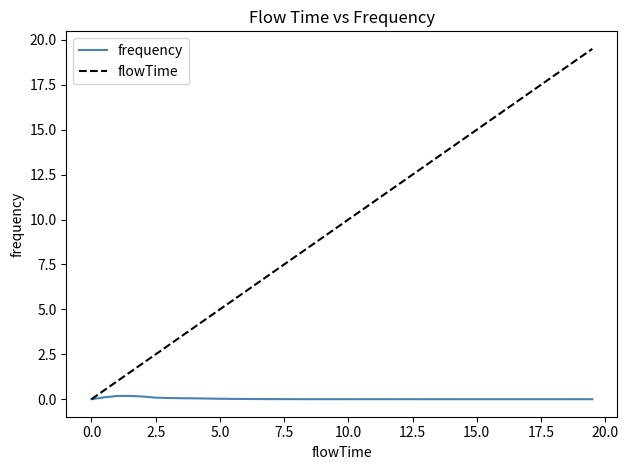

Which series has the largest total across all categories?

flowTime